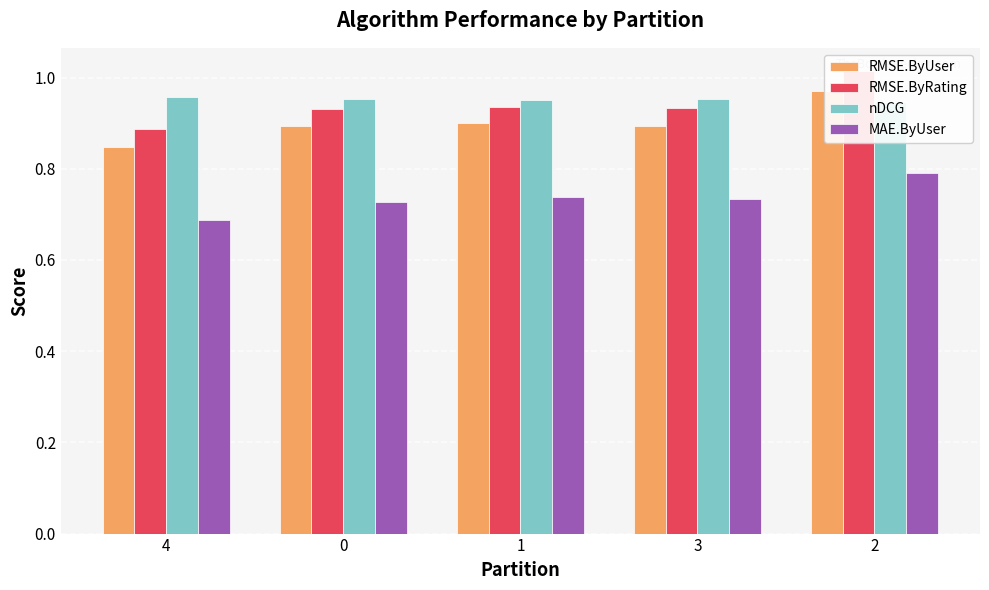

How many bars are there in each group?

4